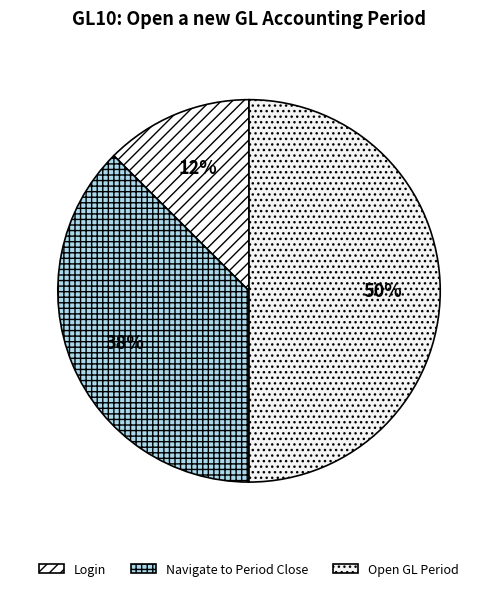

The Login slice represents 12% of the pie. True or false?

True